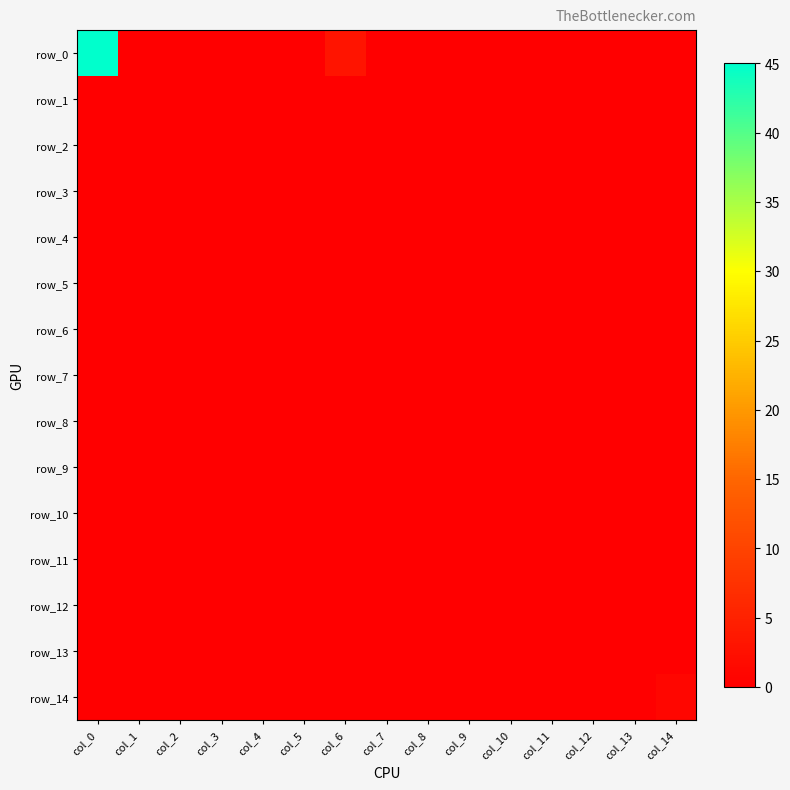

Reading left to right, extract all data points from this chart.

row_0: 45	0	0	0	0	0	3	0	0	0	0	0	0	0	0
row_1: 0	0	0	0	0	0	0	0	0	0	0	0	0	0	0
row_2: 0	0	0	0	0	0	0	0	0	0	0	0	0	0	0
row_3: 0	0	0	0	0	0	0	0	0	0	0	0	0	0	0
row_4: 0	0	0	0	0	0	0	0	0	0	0	0	0	0	0
row_5: 0	0	0	0	0	0	0	0	0	0	0	0	0	0	0
row_6: 0	0	0	0	0	0	0	0	0	0	0	0	0	0	0
row_7: 0	0	0	0	0	0	0	0	0	0	0	0	0	0	0
row_8: 0	0	0	0	0	0	0	0	0	0	0	0	0	0	0
row_9: 0	0	0	0	0	0	0	0	0	0	0	0	0	0	0
row_10: 0	0	0	0	0	0	0	0	0	0	0	0	0	0	0
row_11: 0	0	0	0	0	0	0	0	0	0	0	0	0	0	0
row_12: 0	0	0	0	0	0	0	0	0	0	0	0	0	0	0
row_13: 0	0	0	0	0	0	0	0	0	0	0	0	0	0	0
row_14: 0	0	0	0	0	0	0	0	0	0	0	0	0	0	1